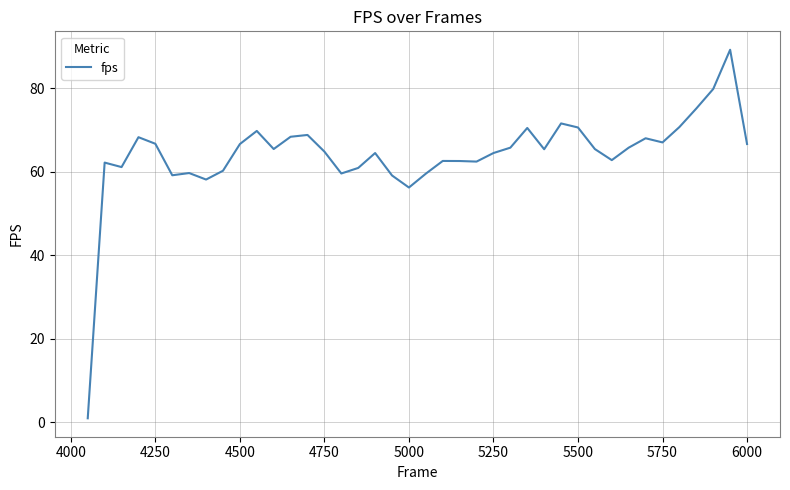

What is the minimum value shown in the chart?

0.9